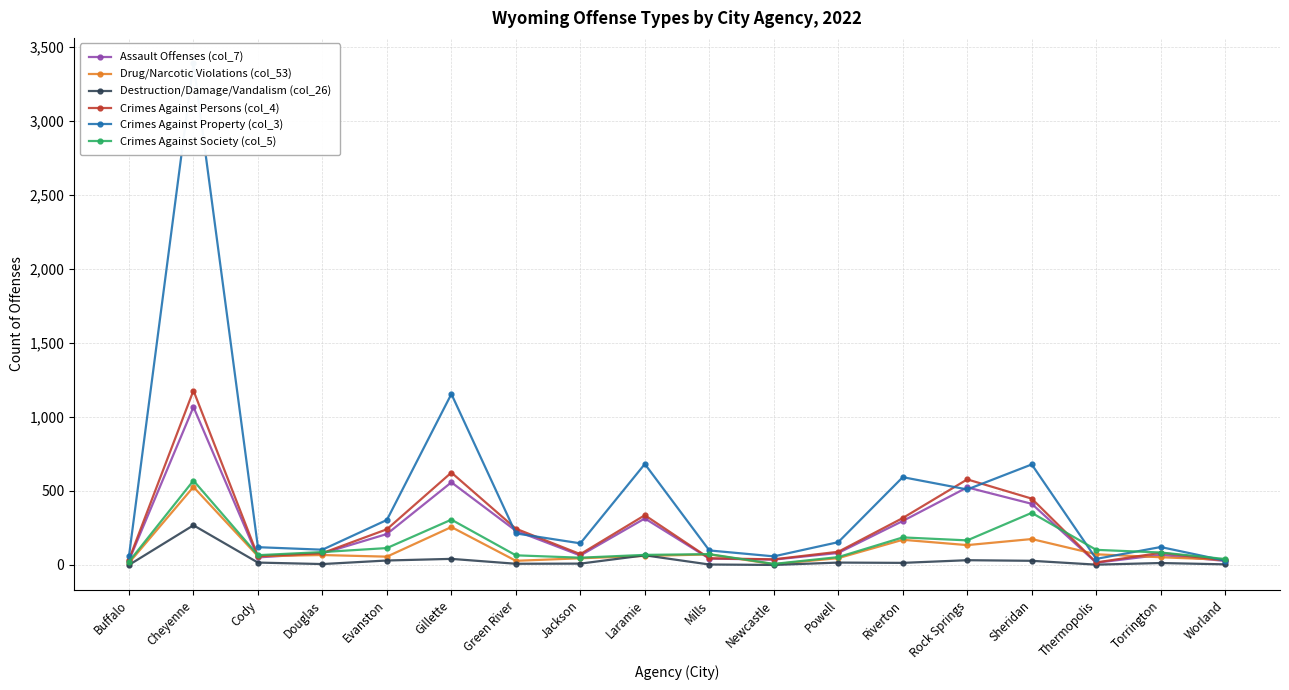

How many intersections are there between Destruction/Damage/Vandalism (col_26) and Drug/Narcotic Violations (col_53)?

2